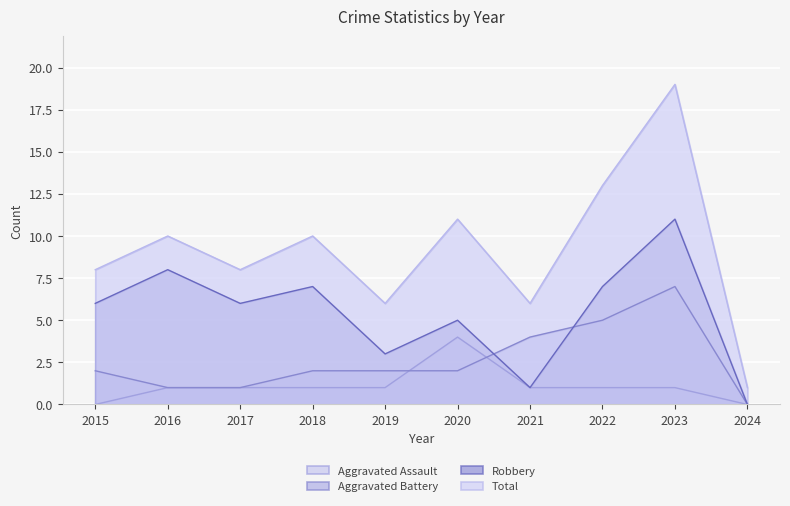

Where is Aggravated Battery nearest to the value 3?

2015